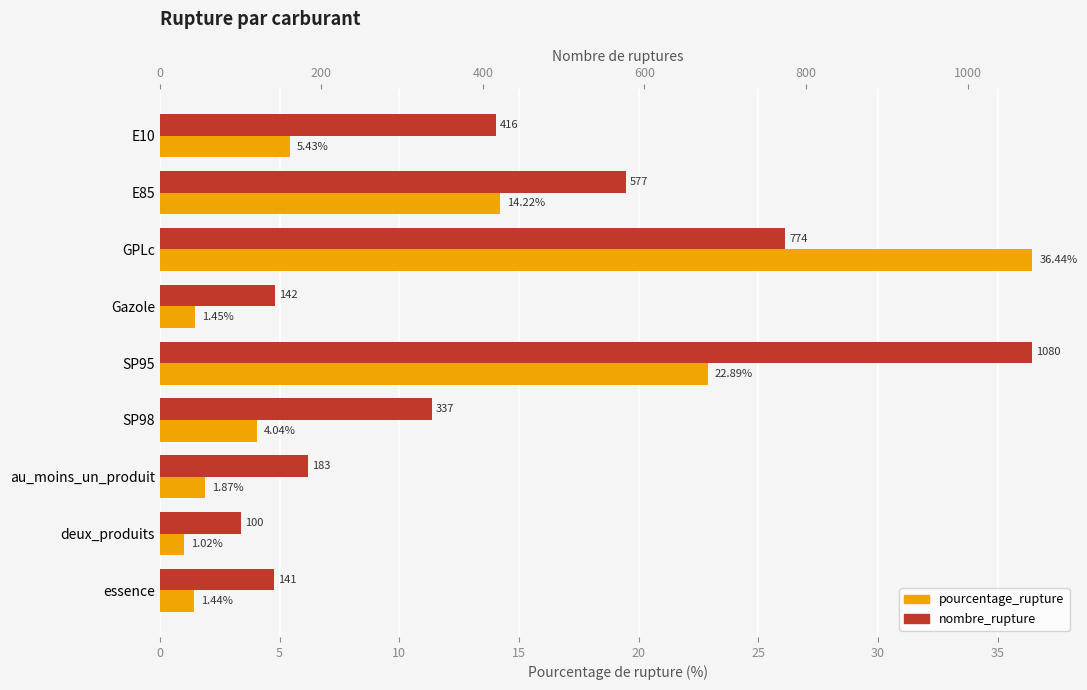

Reading left to right, what are all the values shown in this chart?

pourcentage_rupture: 5.4	14.2	36.4	1.4	22.9	4.0	1.9	1.0	1.4
nombre_rupture: 416.0	577.0	774.0	142.0	1080.0	337.0	183.0	100.0	141.0